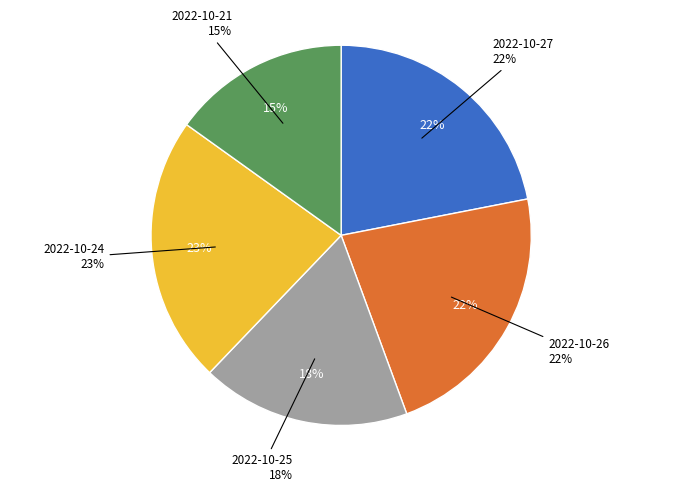

How many slices are in this pie chart?

5